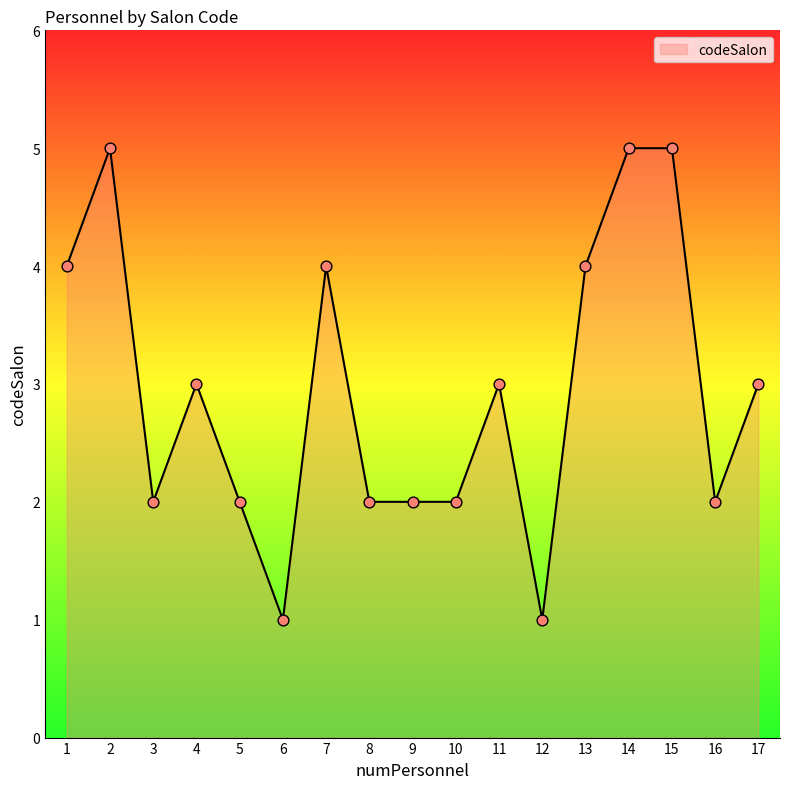

What is the ratio of the value at 4 to the value at 2?

0.6